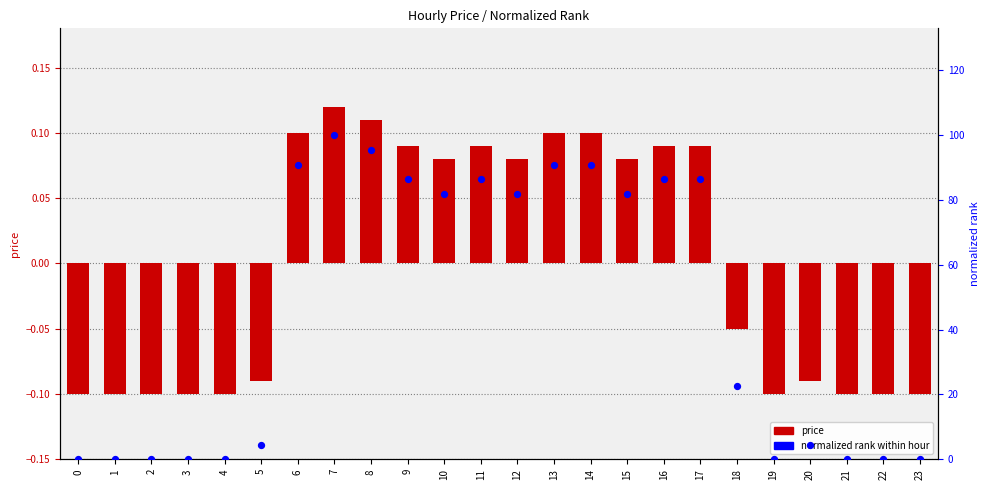

At how many categories does at least one series exceed 67?

12